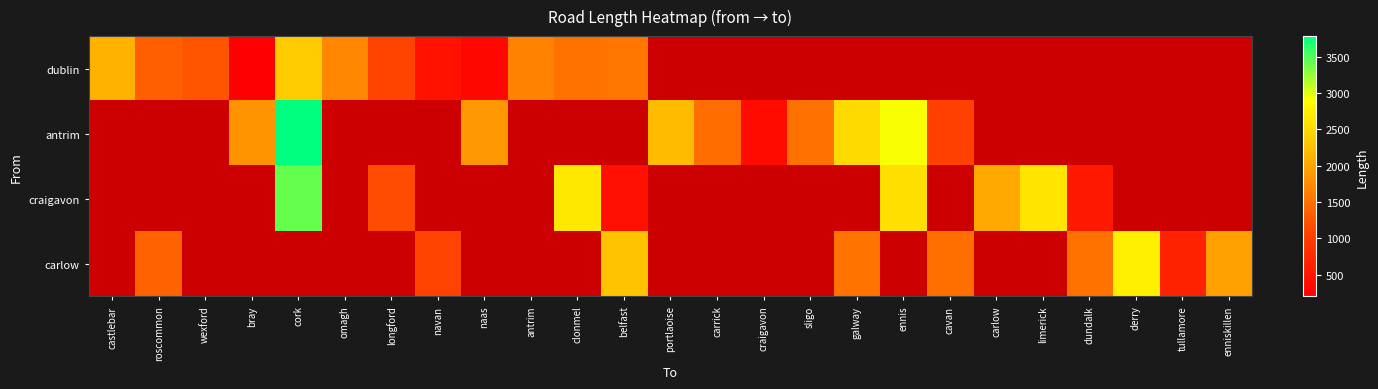

List the series in order of their overall mean, lowest first.

dublin, antrim, craigavon, carlow